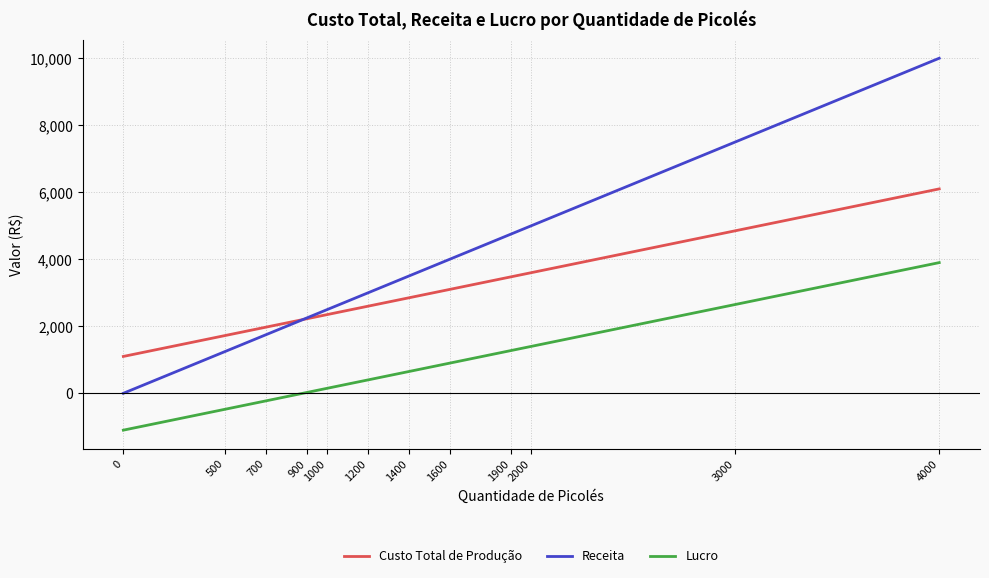

True or false: Custo Total de Produção has a value of 1725 at 500.

True